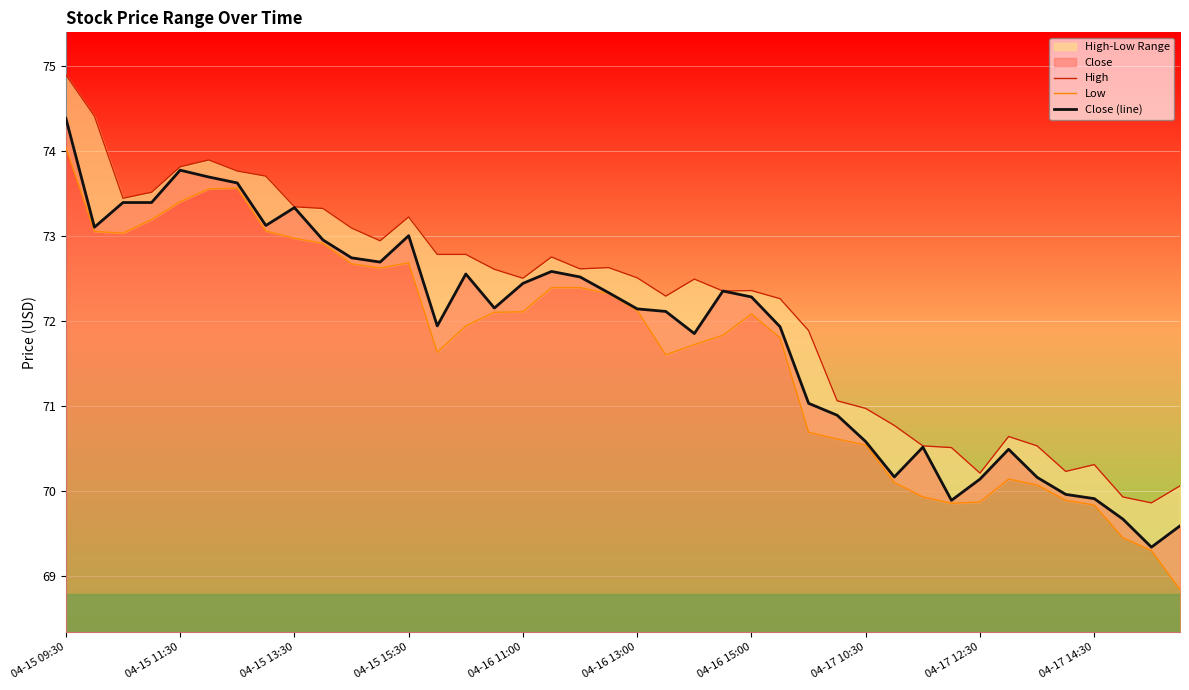

What is the difference between the maximum and minimum values in the High series?

5.0